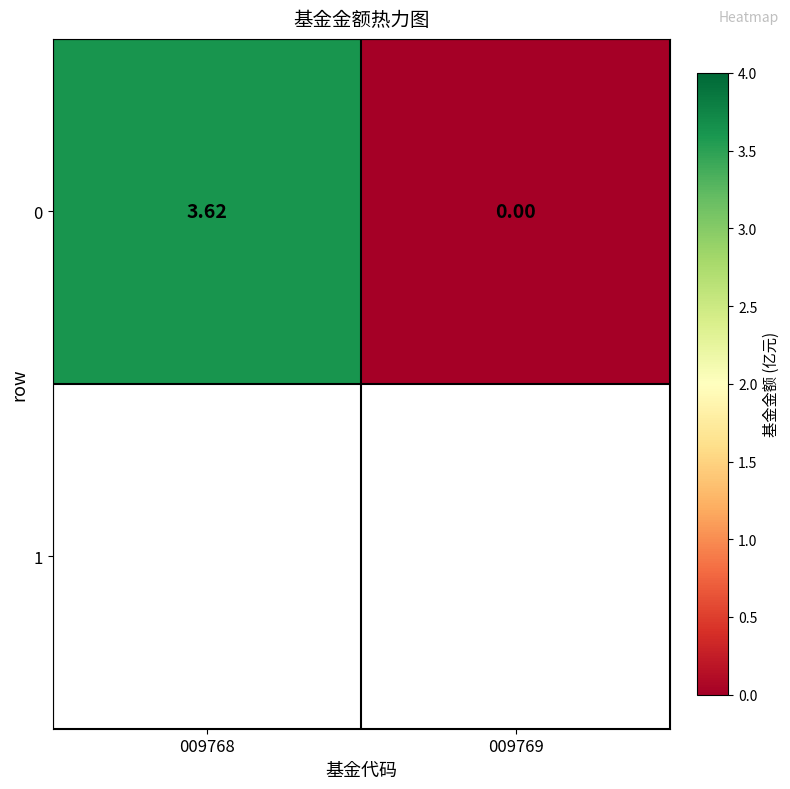

Reading left to right, list all the values displayed in this chart.

009768=3.6	009769=0.0